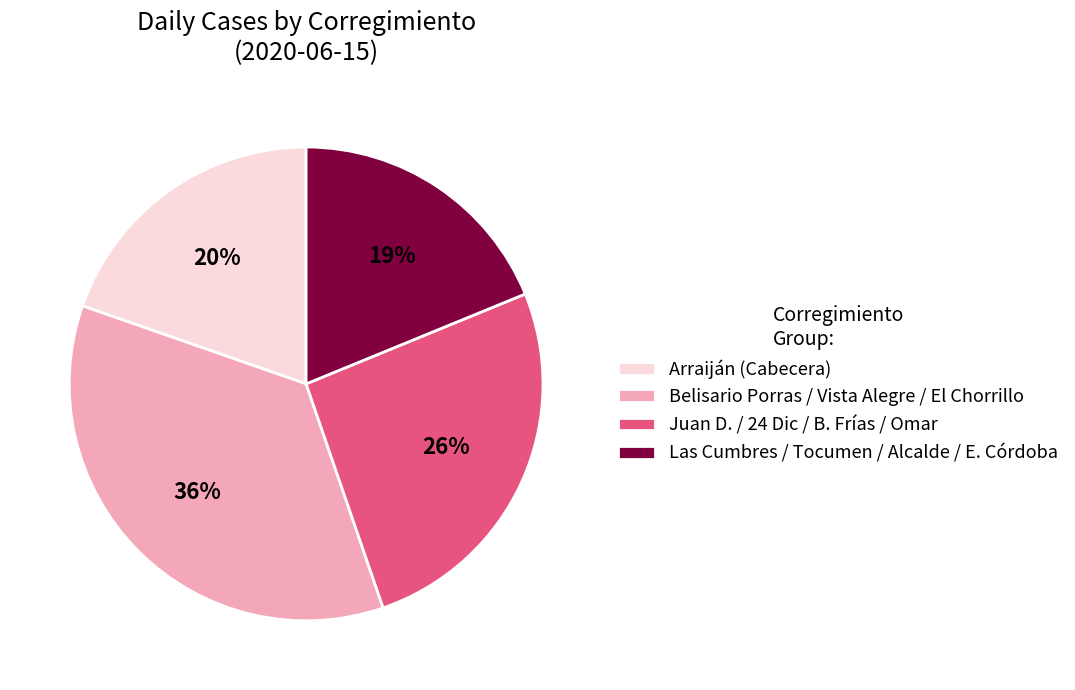

To the nearest percent, what is the difference between the largest and smallest slice percentages?

17%